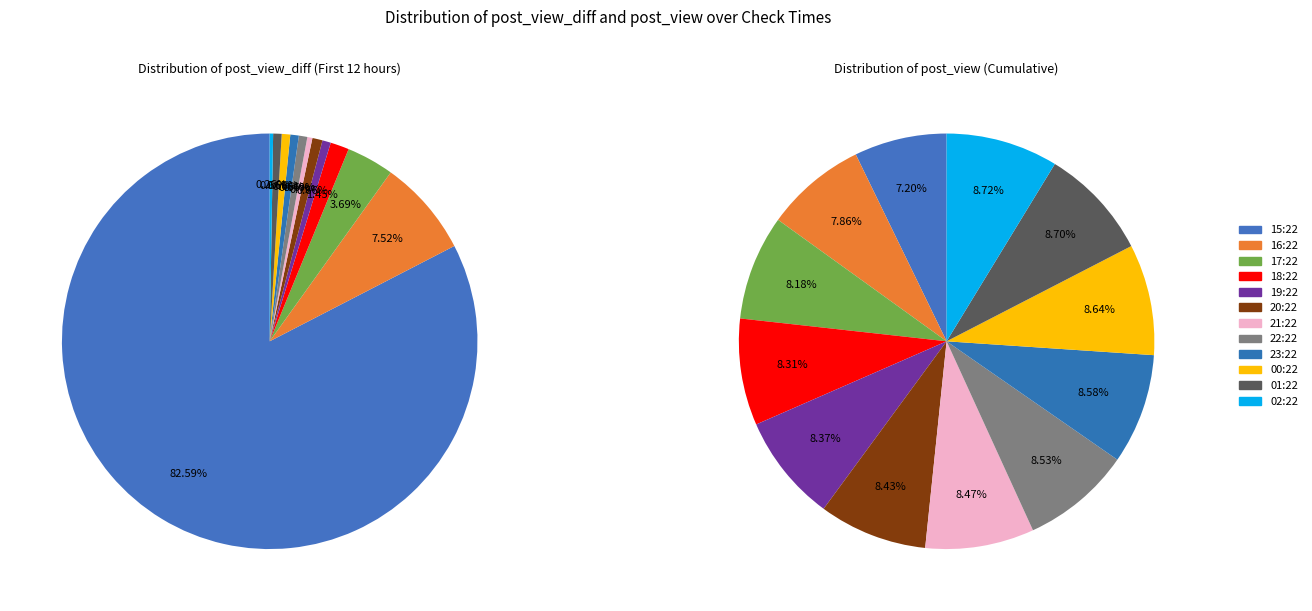

What is the change in value from 17:22 to 21:22?

-25